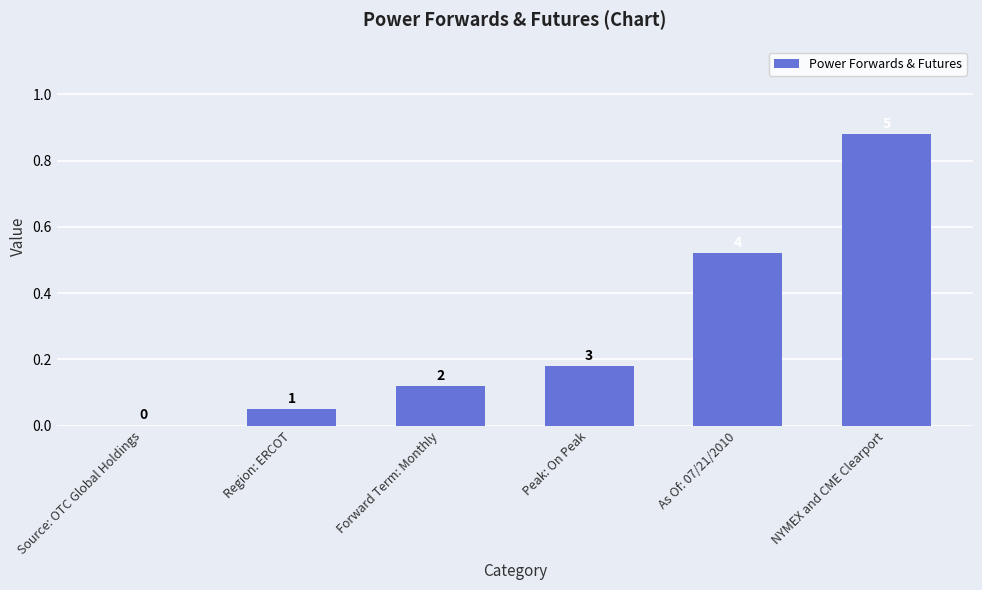

Which has a higher value, As Of: 07/21/2010 or Source: OTC Global Holdings?

As Of: 07/21/2010